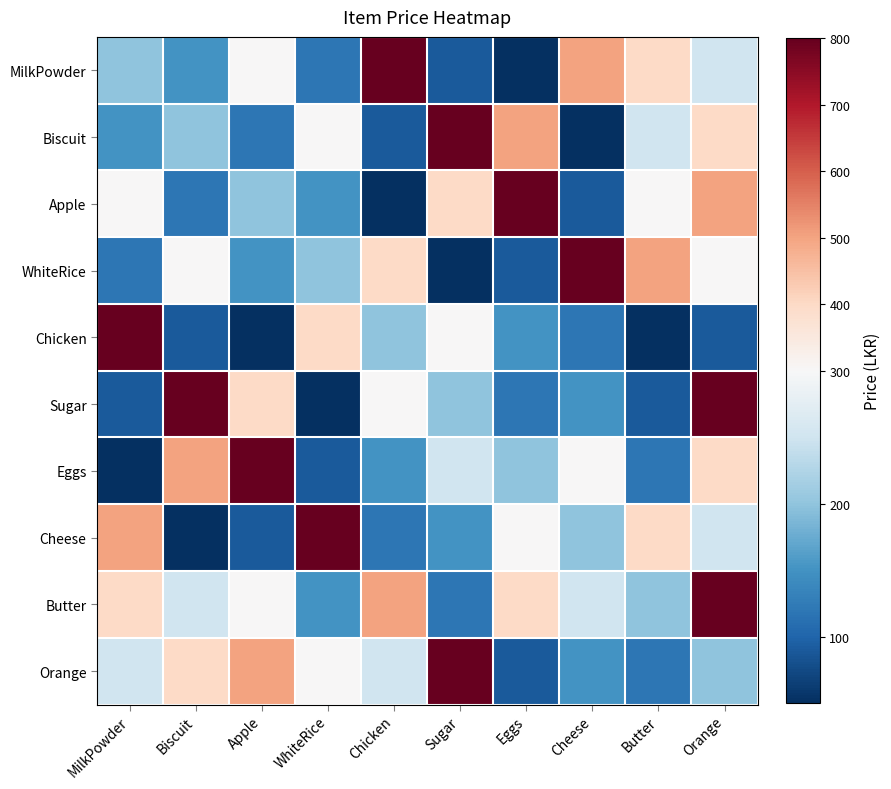

Reading left to right, extract all data points from this chart.

MilkPowder: MilkPowder=200	Biscuit=150	Apple=300	WhiteRice=120	Chicken=800	Sugar=90	Eggs=50	Cheese=500	Butter=400	Orange=250
Biscuit: MilkPowder=150	Biscuit=200	Apple=120	WhiteRice=300	Chicken=90	Sugar=800	Eggs=500	Cheese=50	Butter=250	Orange=400
Apple: MilkPowder=300	Biscuit=120	Apple=200	WhiteRice=150	Chicken=50	Sugar=400	Eggs=800	Cheese=90	Butter=300	Orange=500
WhiteRice: MilkPowder=120	Biscuit=300	Apple=150	WhiteRice=200	Chicken=400	Sugar=50	Eggs=90	Cheese=800	Butter=500	Orange=300
Chicken: MilkPowder=800	Biscuit=90	Apple=50	WhiteRice=400	Chicken=200	Sugar=300	Eggs=150	Cheese=120	Butter=50	Orange=90
Sugar: MilkPowder=90	Biscuit=800	Apple=400	WhiteRice=50	Chicken=300	Sugar=200	Eggs=120	Cheese=150	Butter=90	Orange=800
Eggs: MilkPowder=50	Biscuit=500	Apple=800	WhiteRice=90	Chicken=150	Sugar=250	Eggs=200	Cheese=300	Butter=120	Orange=400
Cheese: MilkPowder=500	Biscuit=50	Apple=90	WhiteRice=800	Chicken=120	Sugar=150	Eggs=300	Cheese=200	Butter=400	Orange=250
Butter: MilkPowder=400	Biscuit=250	Apple=300	WhiteRice=150	Chicken=500	Sugar=120	Eggs=400	Cheese=250	Butter=200	Orange=800
Orange: MilkPowder=250	Biscuit=400	Apple=500	WhiteRice=300	Chicken=250	Sugar=800	Eggs=90	Cheese=150	Butter=120	Orange=200